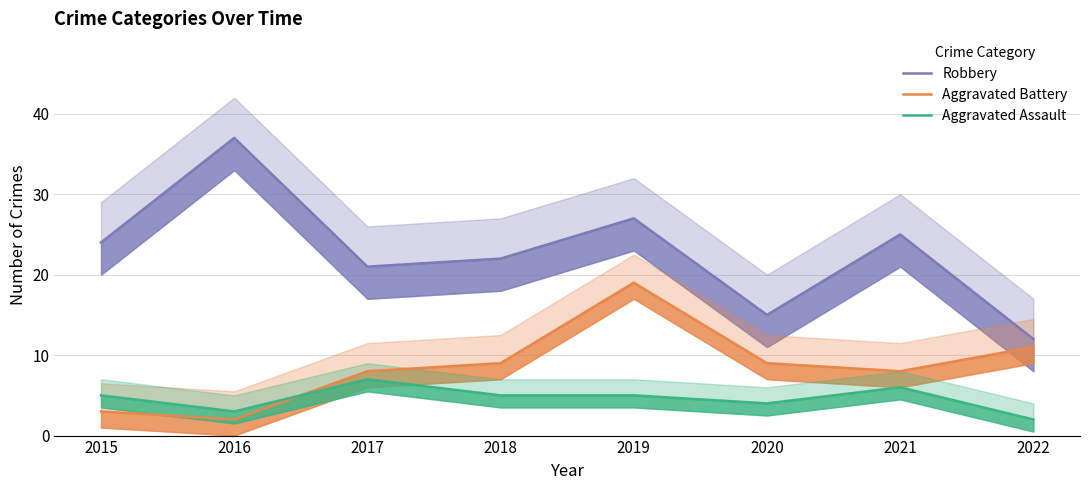

At which label is Aggravated Assault closest to 4?

2020